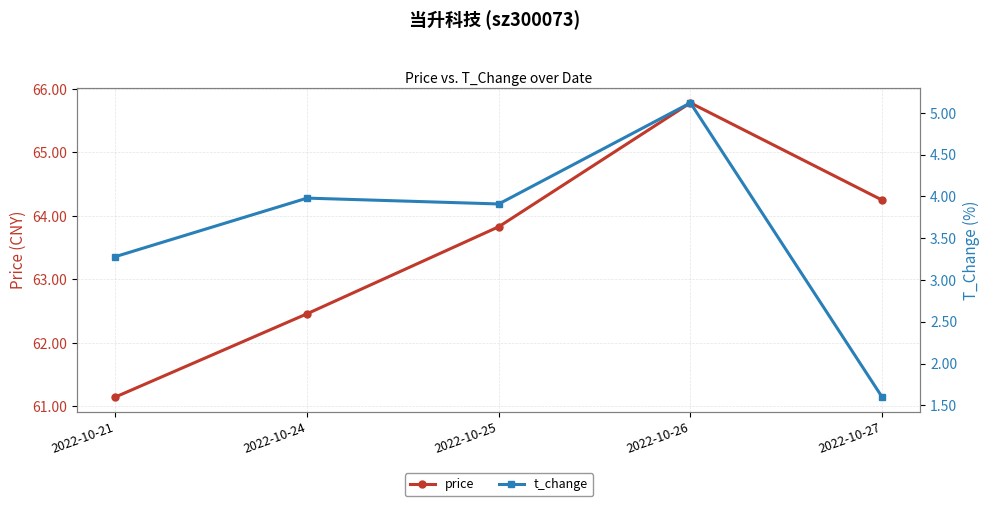

At how many categories does at least one series exceed 4?

5